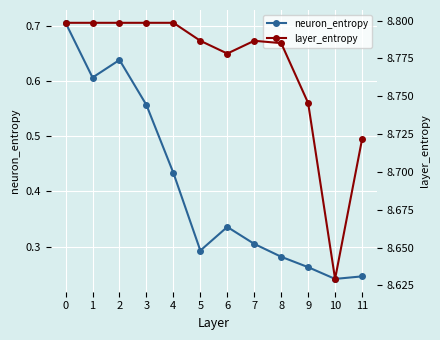

What is the total value across all series at 5?

9.1